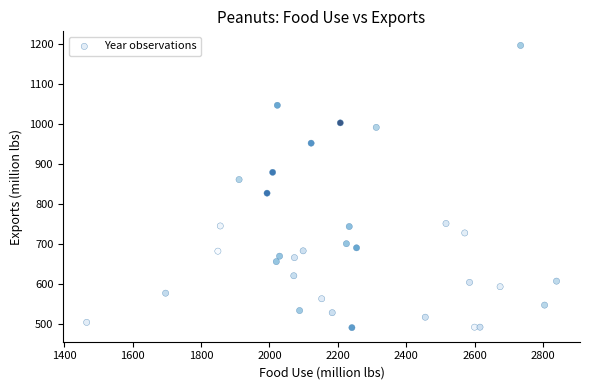

What is the range of X values (max minus min)?

1374.9